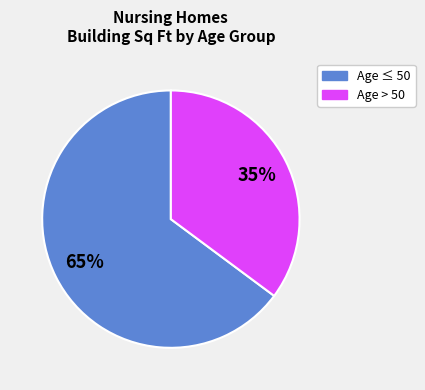

To the nearest percent, what percentage of the pie is Age ≤ 50?

65%